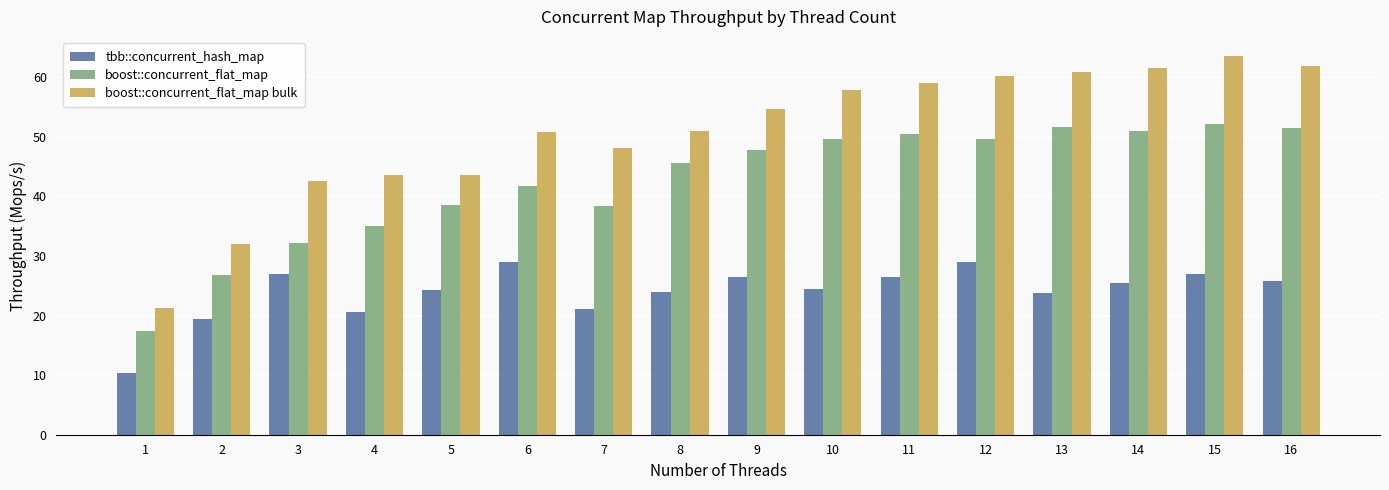

Which series has the largest total across all categories?

boost::concurrent_flat_map bulk